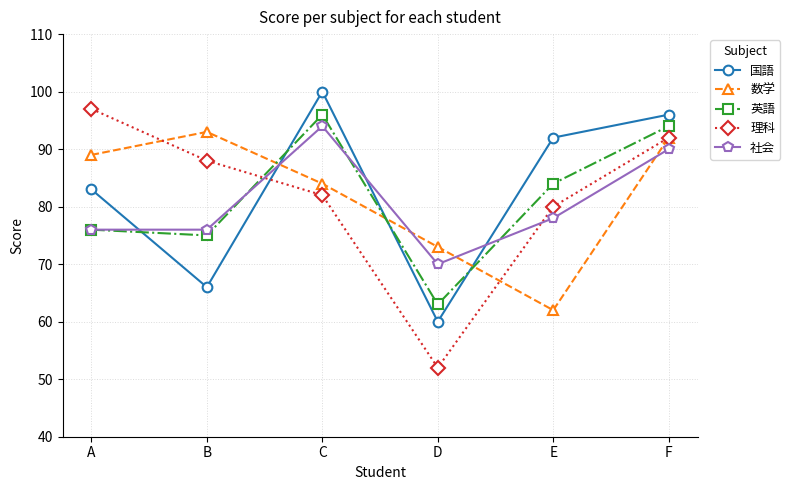

Which series changed the most between B and D?

理科